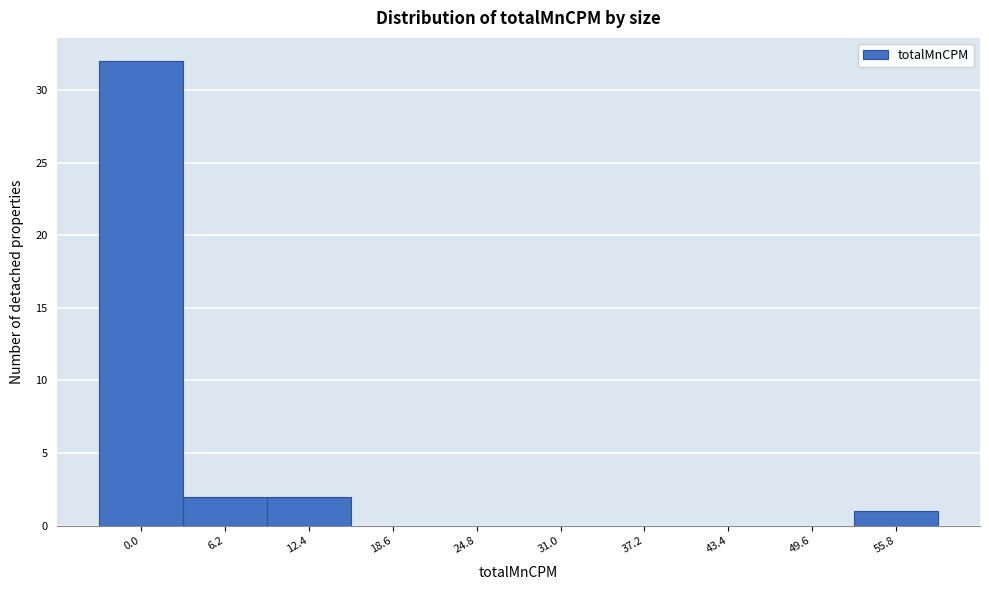

Reading right to left, list all the values displayed in this chart.

55.8=1	49.6=0	43.4=0	37.2=0	31.0=0	24.8=0	18.6=0	12.4=2	6.2=2	0.0=32